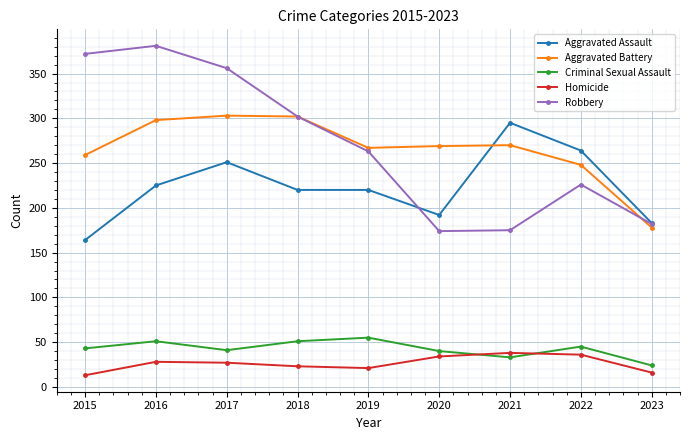

Is the value of Aggravated Battery at 2018 greater than the value of Aggravated Assault at 2023?

Yes